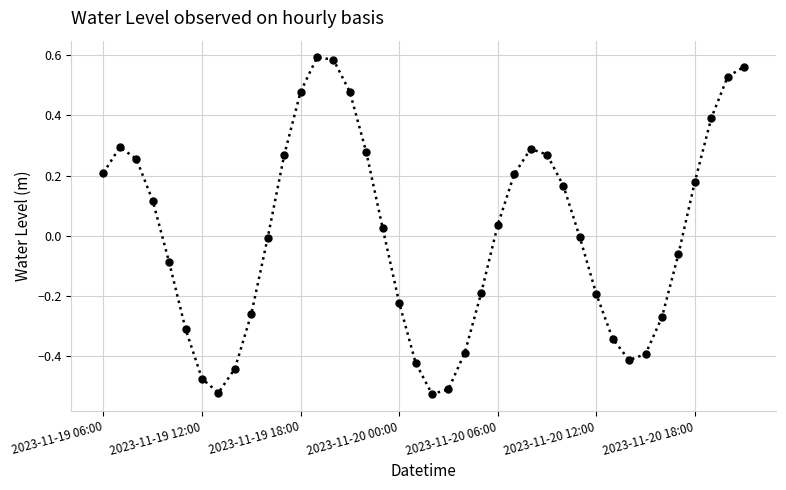

True or false: there are more than 2 points higher than both neighbors.

True